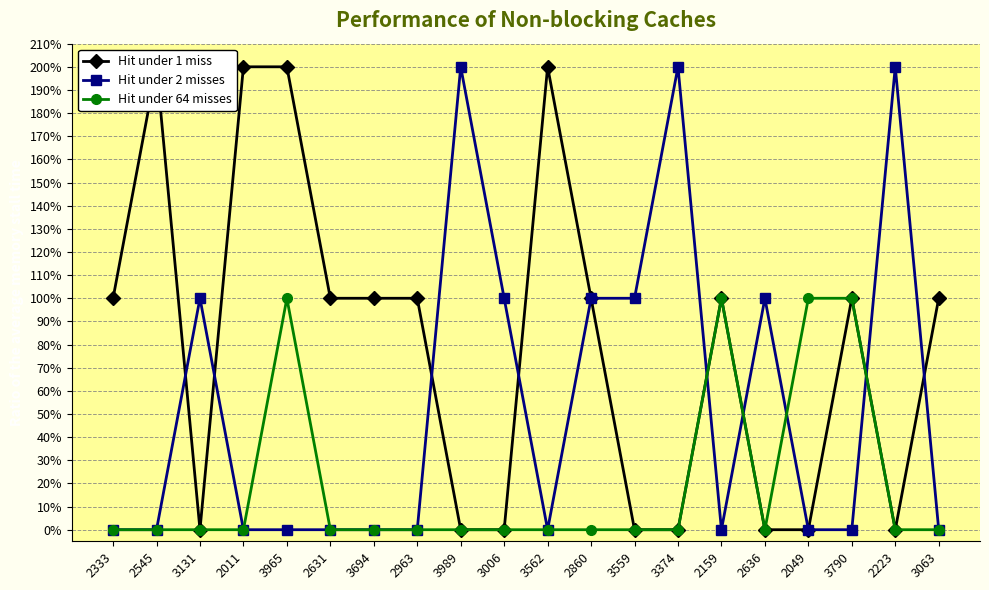

Which category has the highest value across all series?

2545